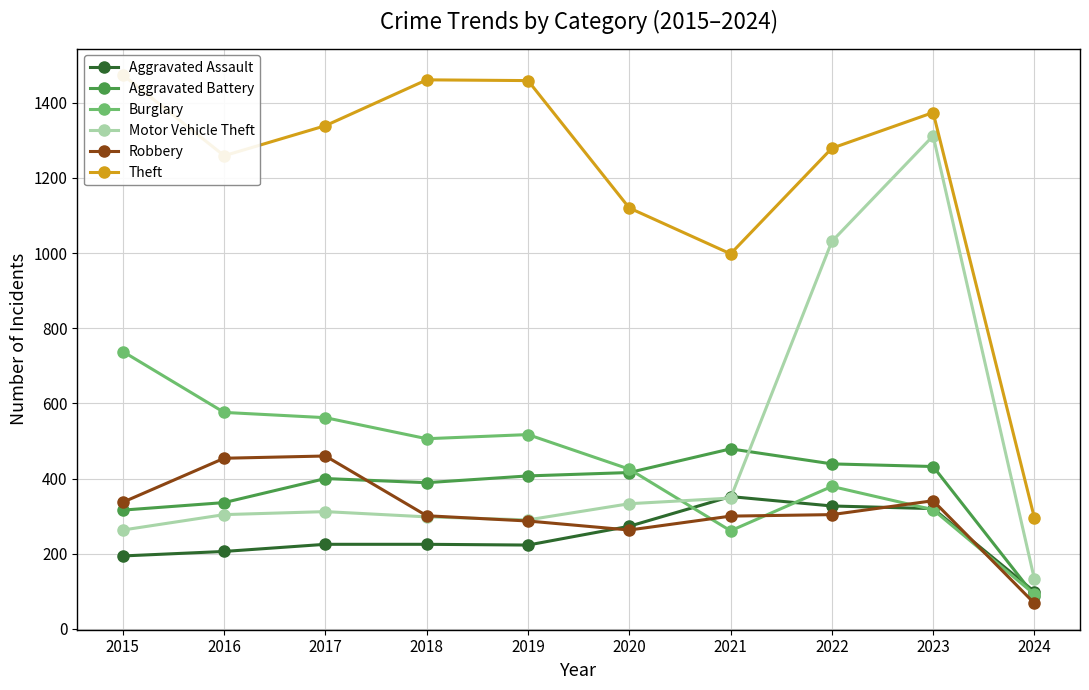

Where is the first local maximum for Theft?

2018